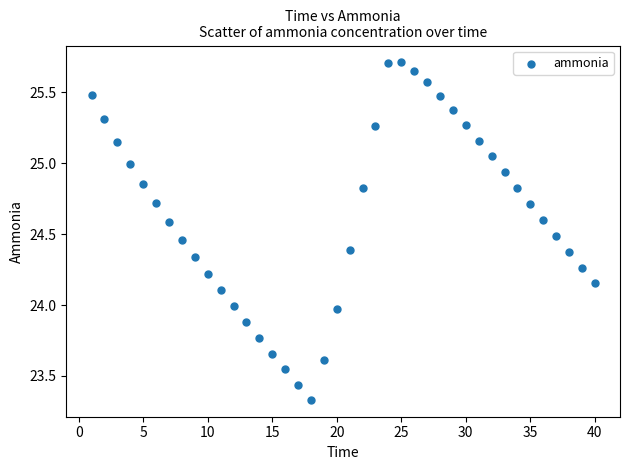

What is the range of X values (max minus min)?

39.0